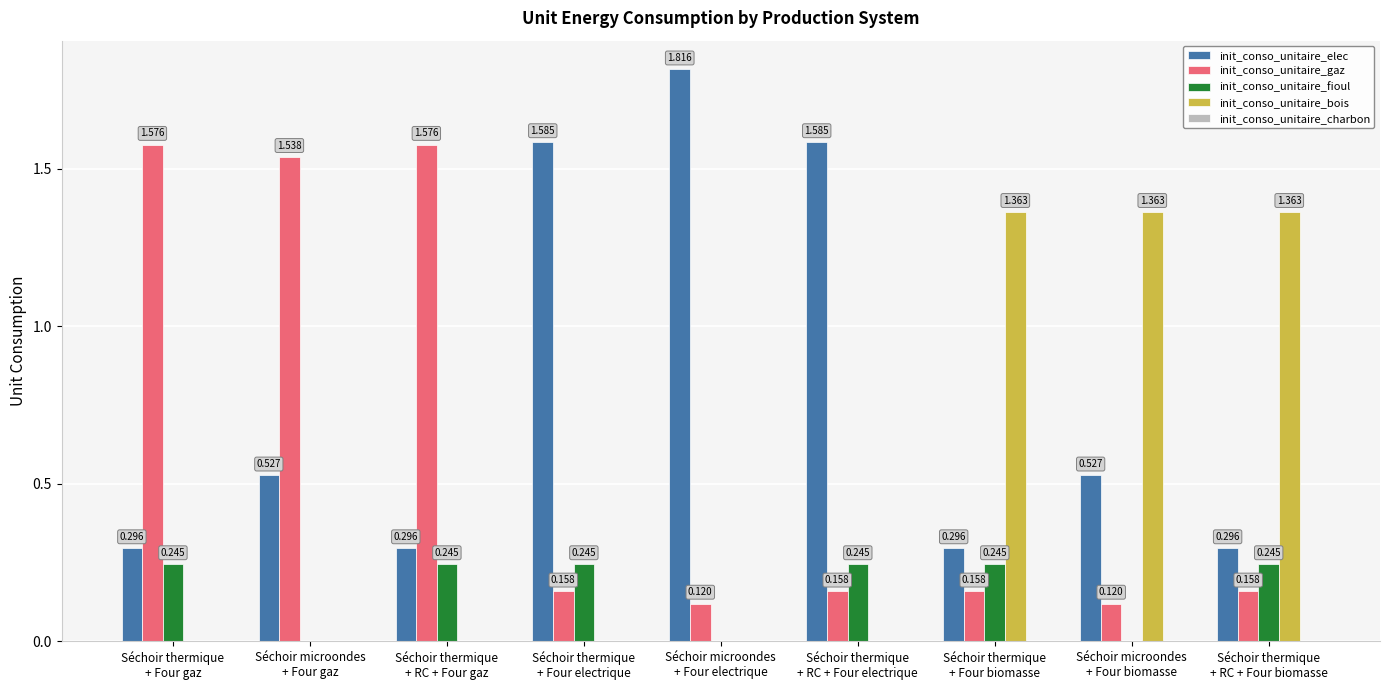

Between Séchoir microondes
+ Four gaz and Séchoir microondes
+ Four electrique, which series saw the biggest shift?

init_conso_unitaire_gaz